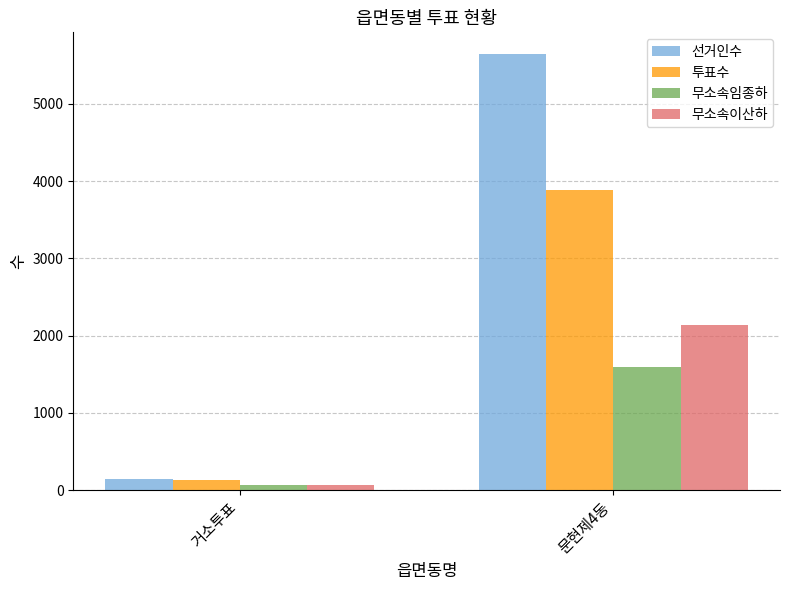

Are the bars grouped side by side (vs. stacked)?

Yes